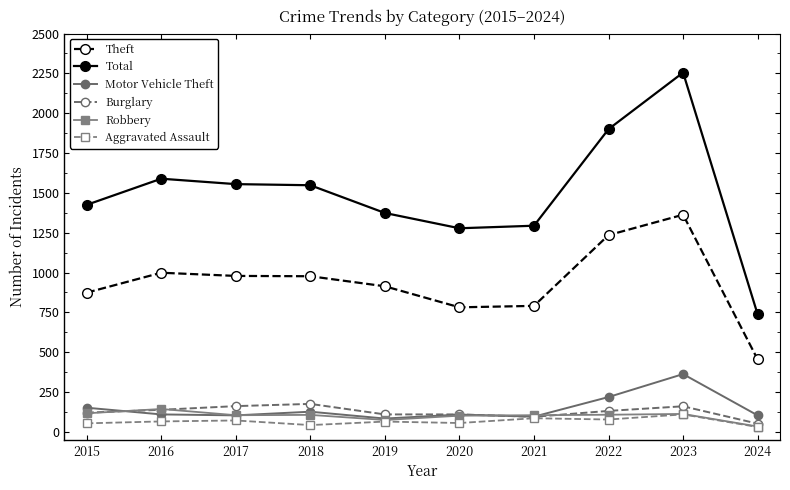

True or false: Motor Vehicle Theft and Total intersect in this chart.

False